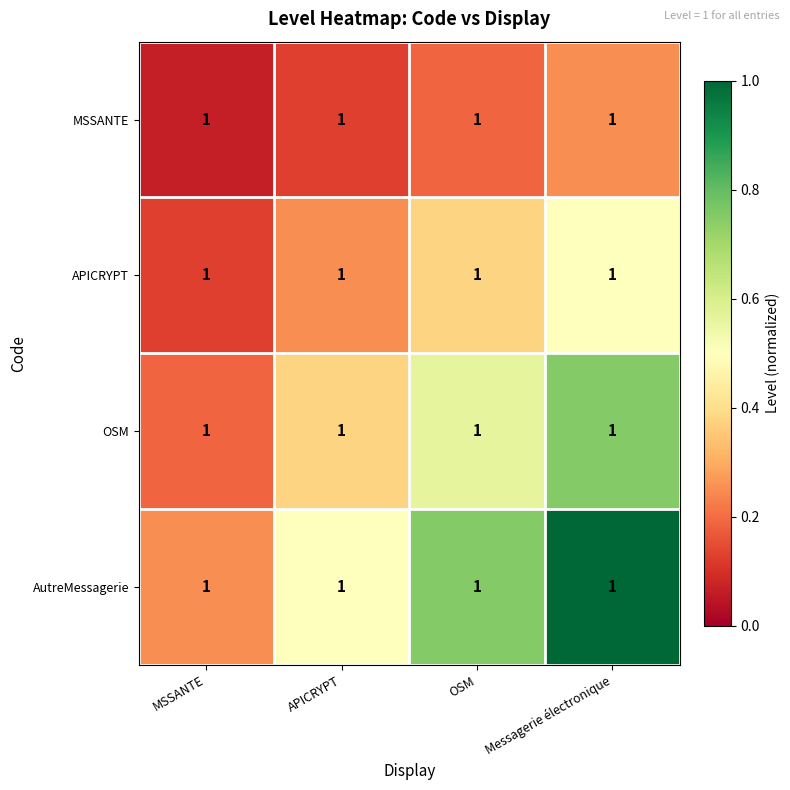

Where is MSSANTE nearest to the value 0?

MSSANTE